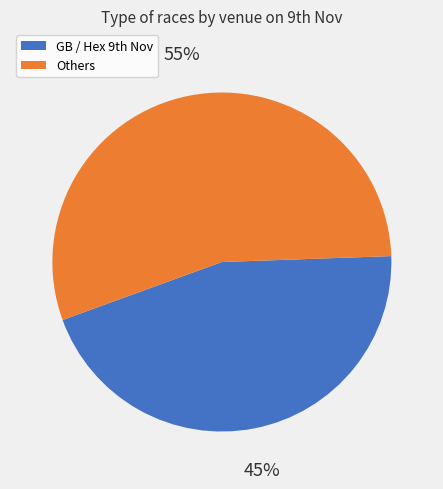

How many slices are in this pie chart?

2